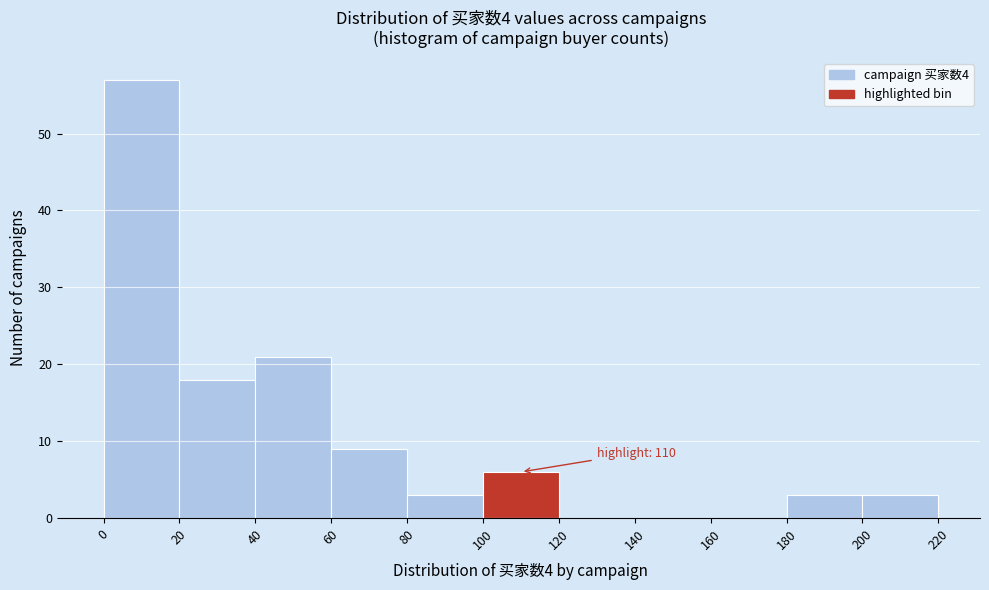

Which range on the x-axis has the tallest bar?

0 to 20